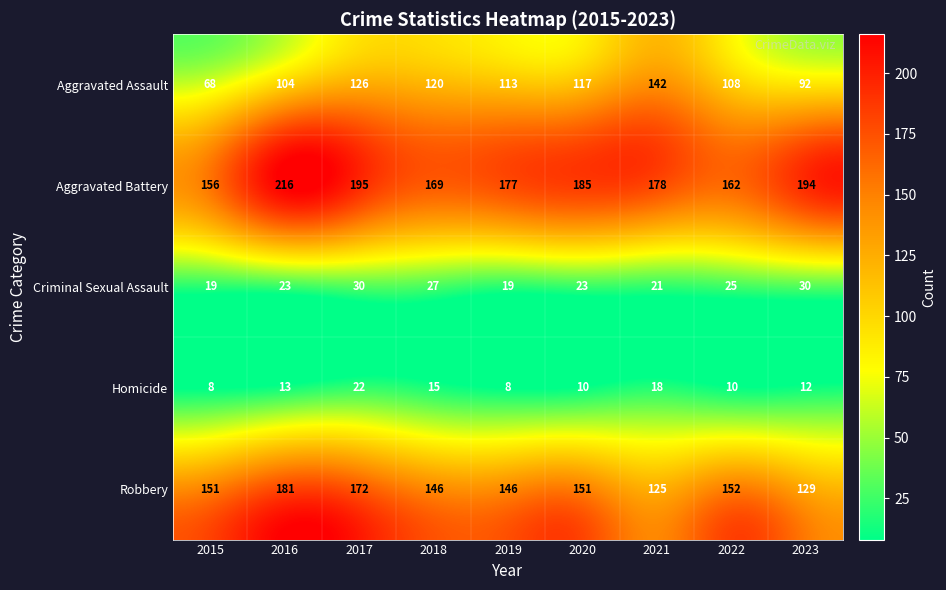

What is the approximate value of Aggravated Battery at 2016, to the nearest 10?

220